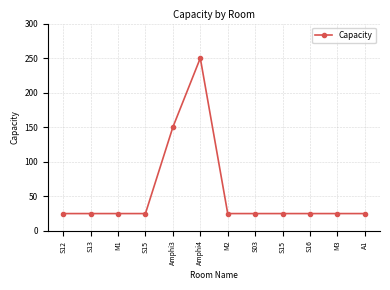

What is the greatest value displayed?

250